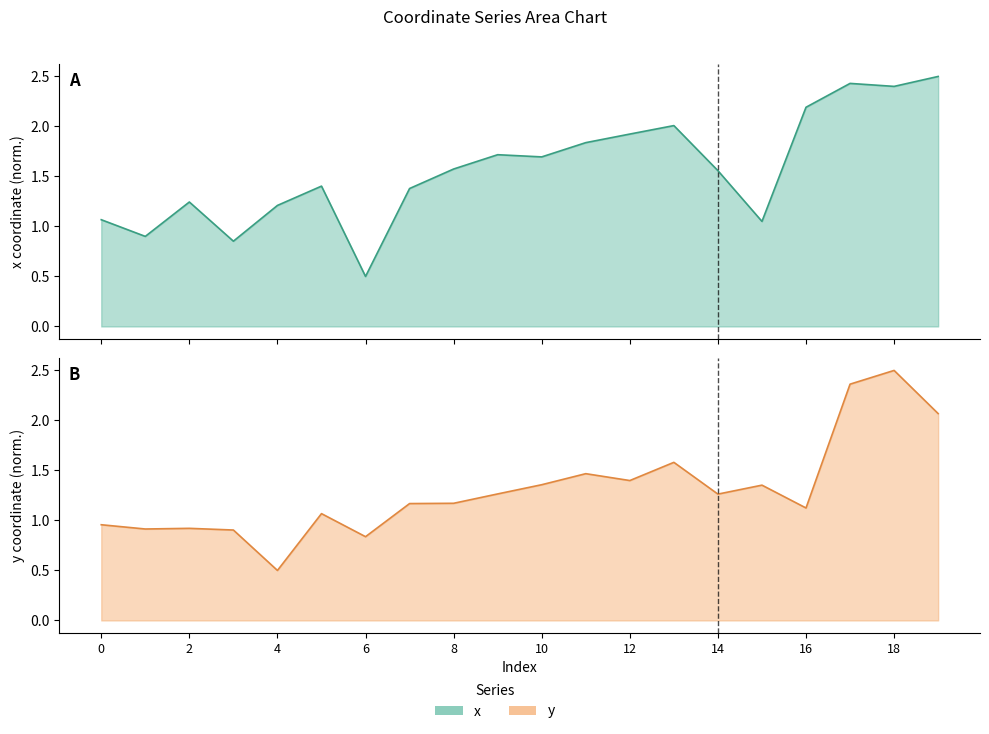

What is the average value of the x series?

1.6